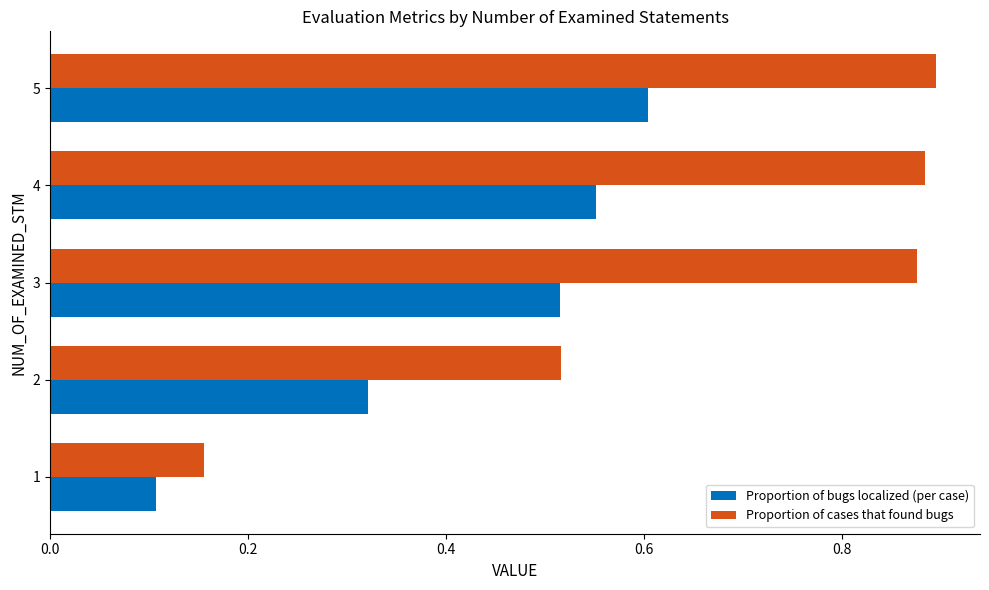

Which category has the highest value in the Proportion of bugs localized (per case) series?

5